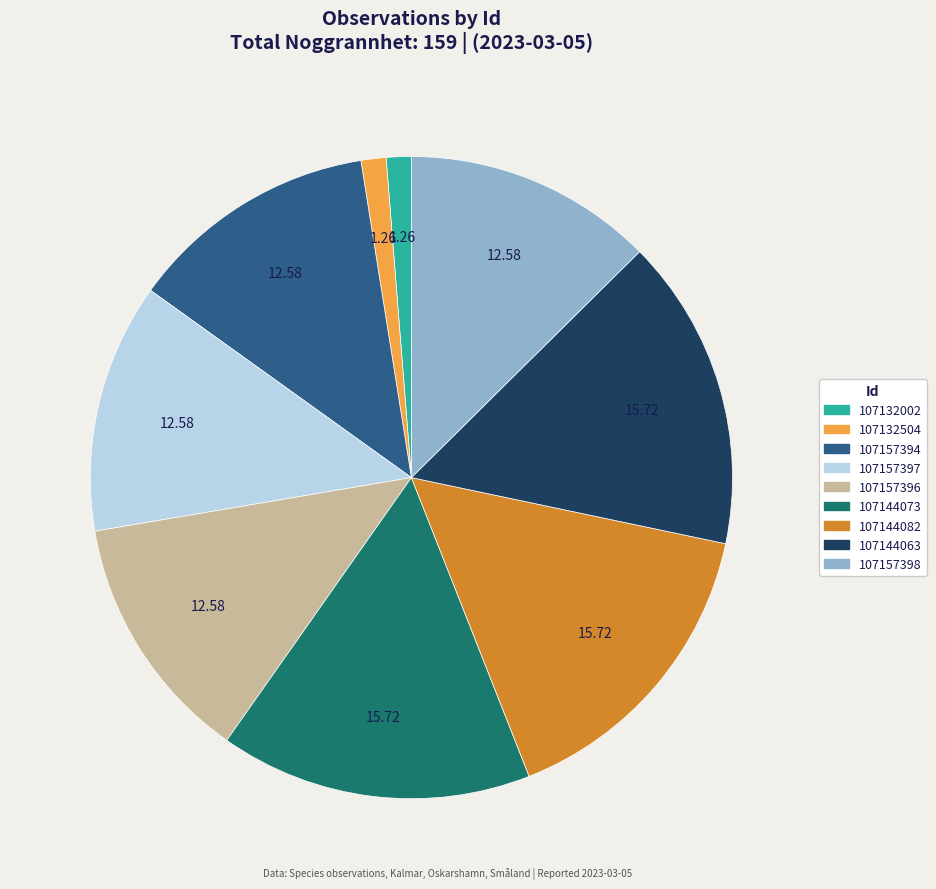

The 107132504 slice represents 1% of the pie. True or false?

True